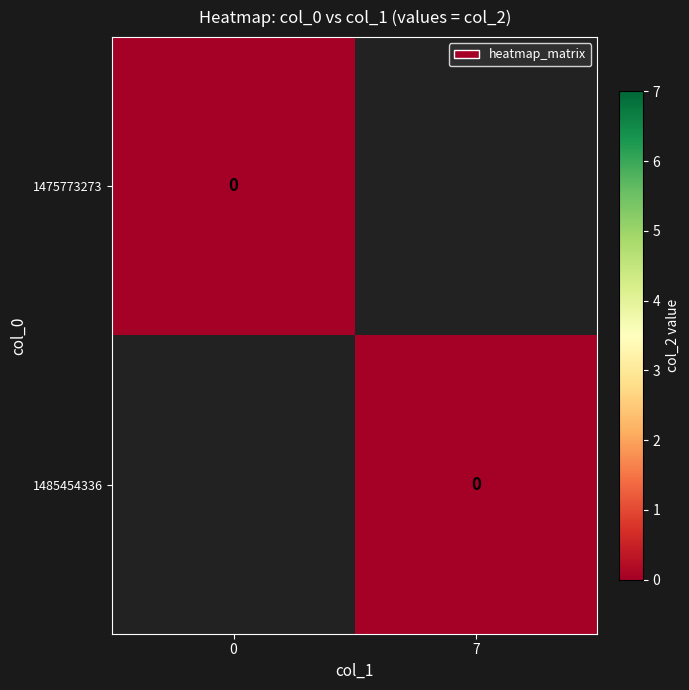

Reading left to right, list all the values displayed in this chart.

1475773273: 0	0
1485454336: 7	0